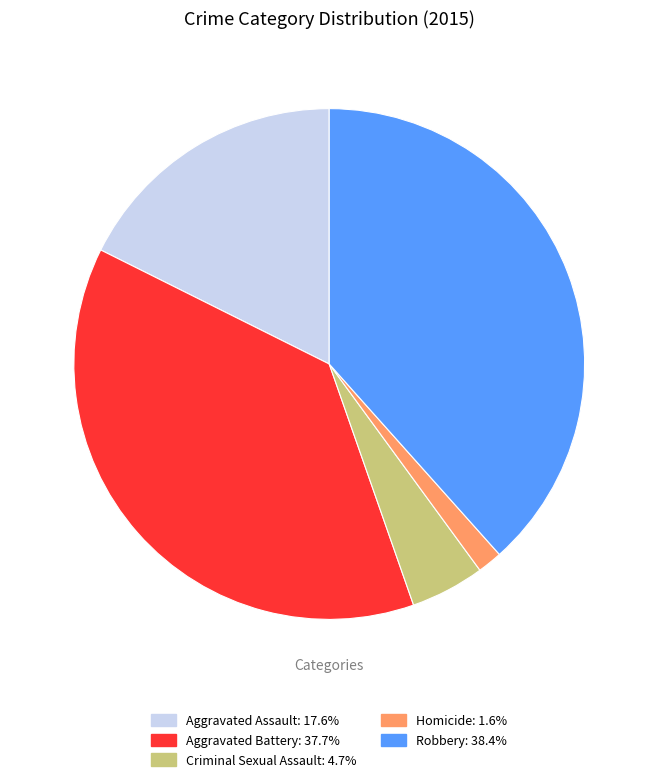

Does Robbery: 38.4% represent more than half of the total?

No